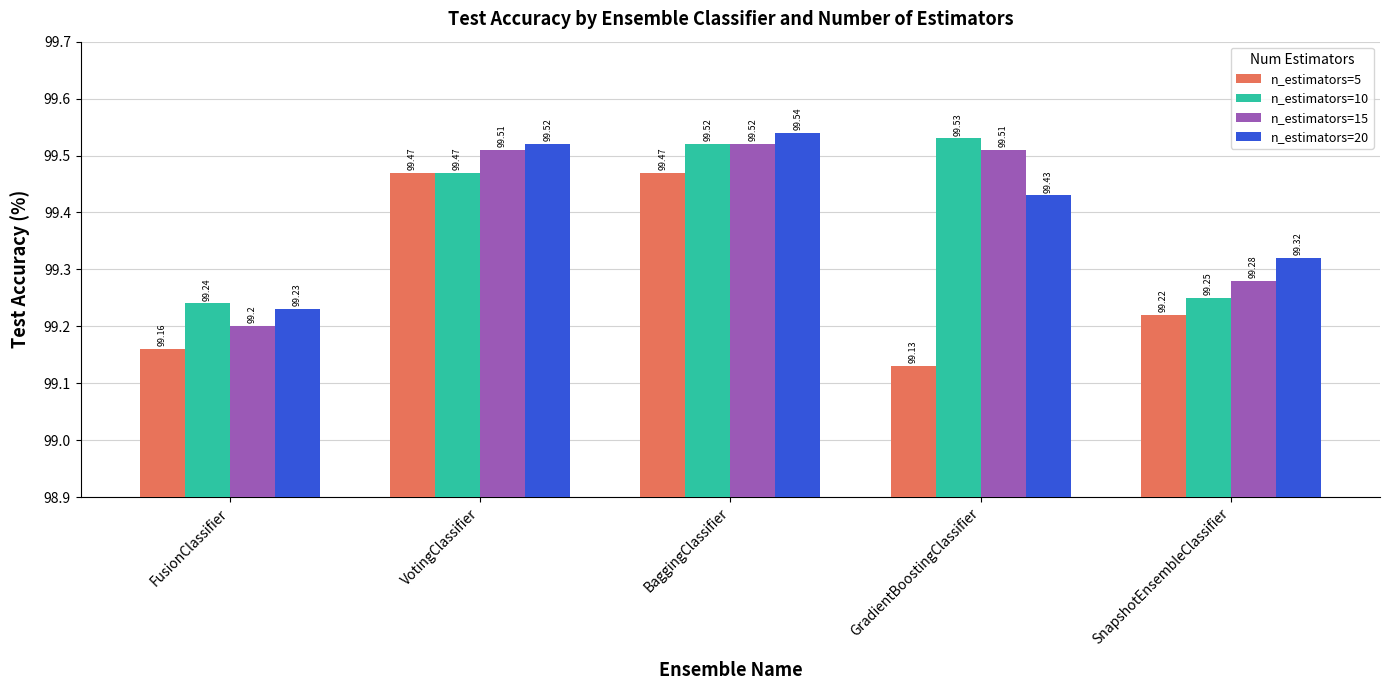

Are the bars grouped side by side (vs. stacked)?

Yes